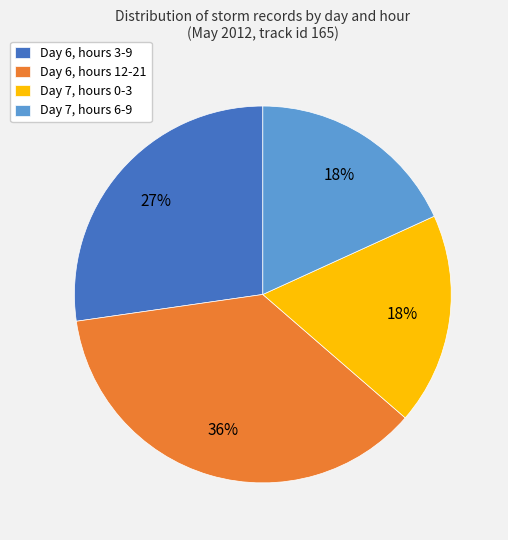

Is the sum of Day 7, hours 6-9 and Day 6, hours 3-9 greater than half?

No